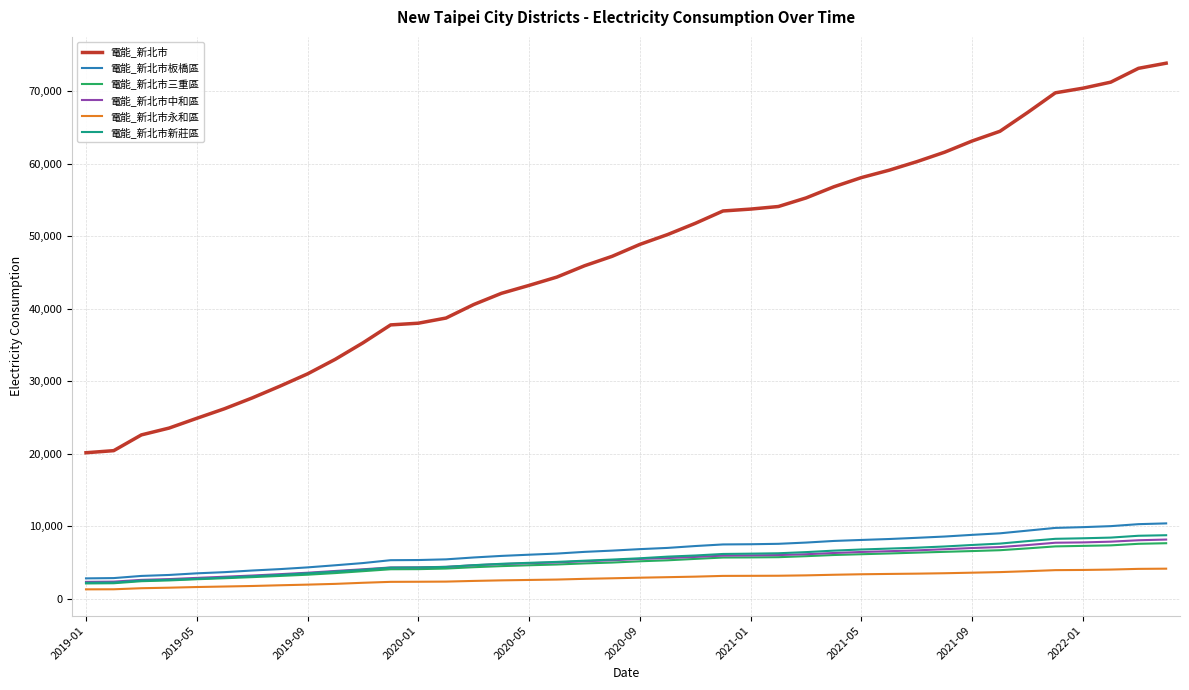

Is this an area chart (filled region under the line)?

No